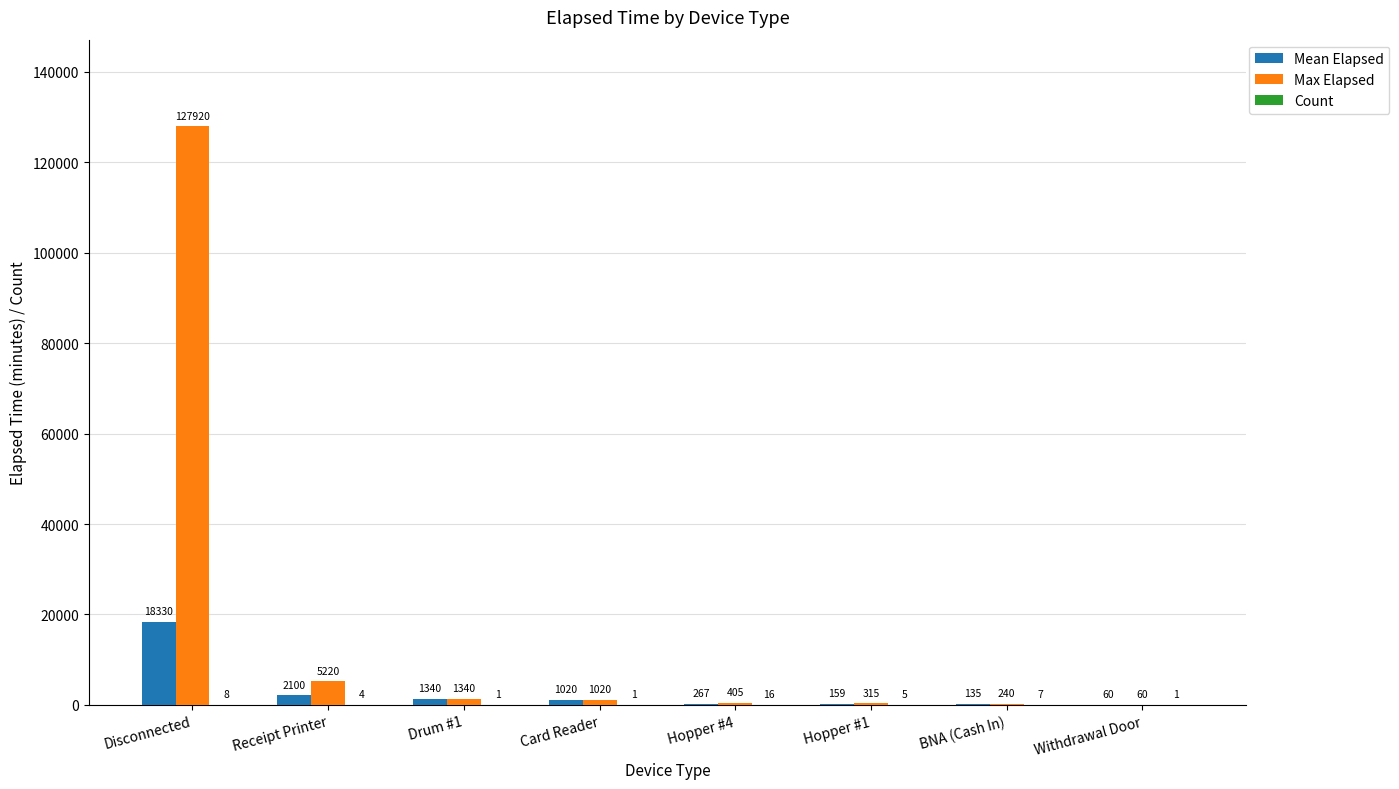

True or false: Max Elapsed has a value of 240 at BNA (Cash In).

True